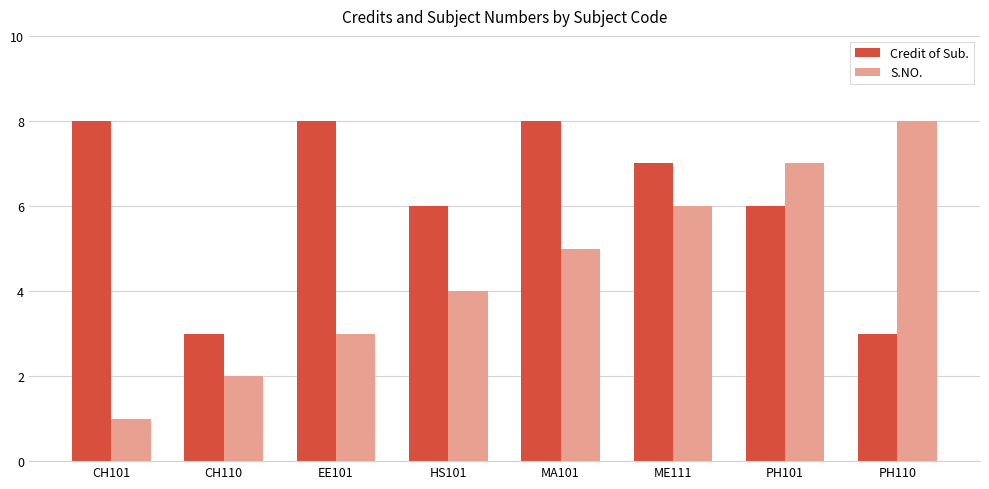

True or false: Credit of Sub. has a value of 8 at MA101.

True